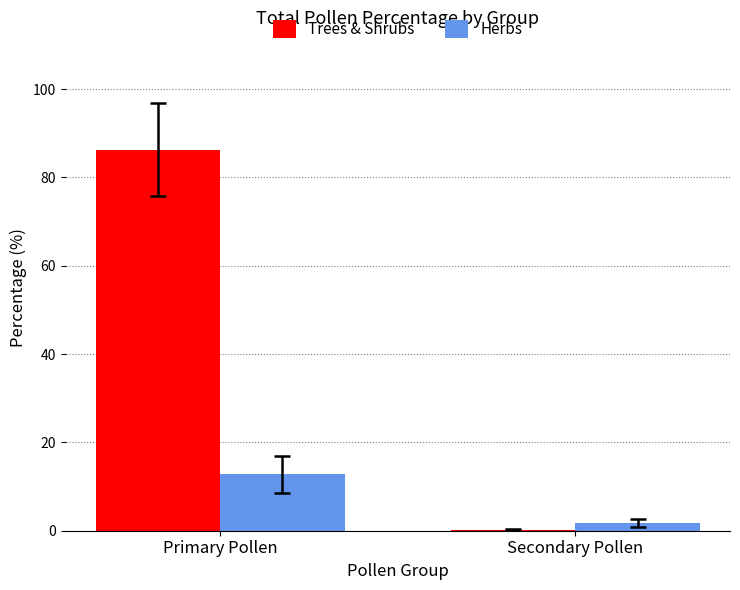

What is the maximum value for Herbs?

12.8